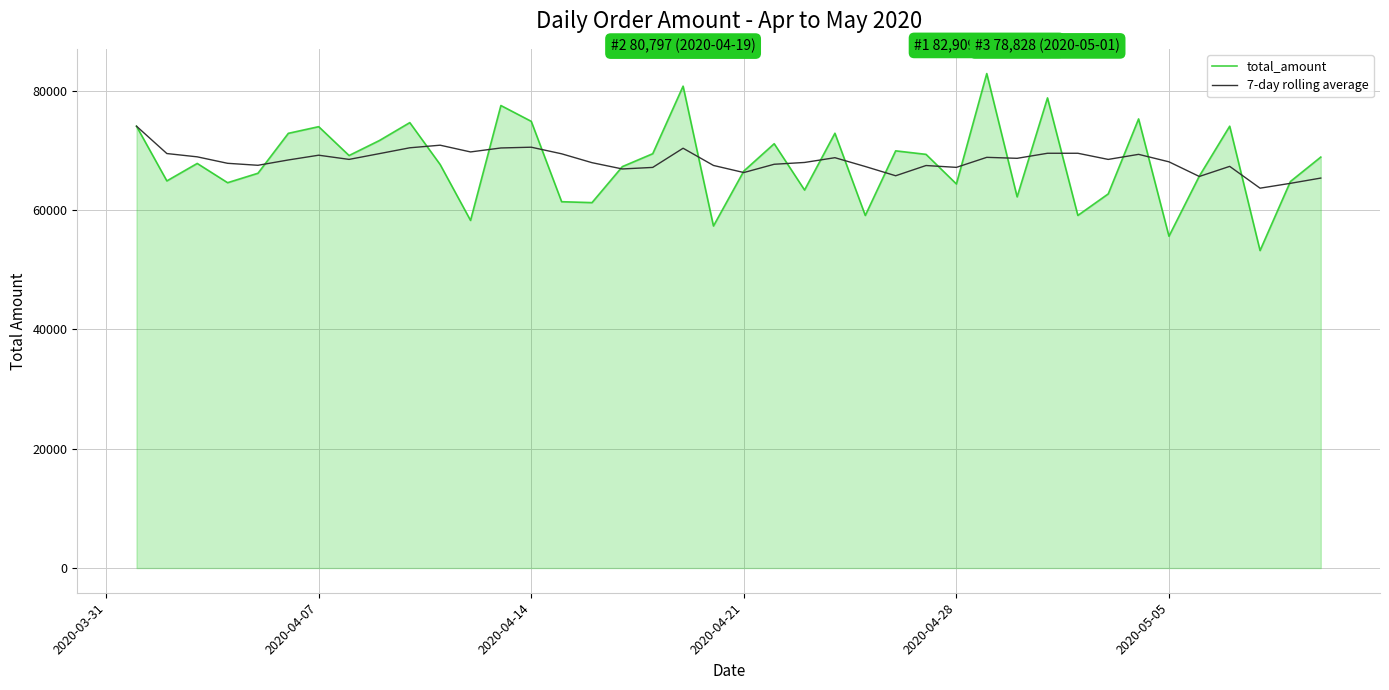

What is the minimum value shown in the chart?

53234.0